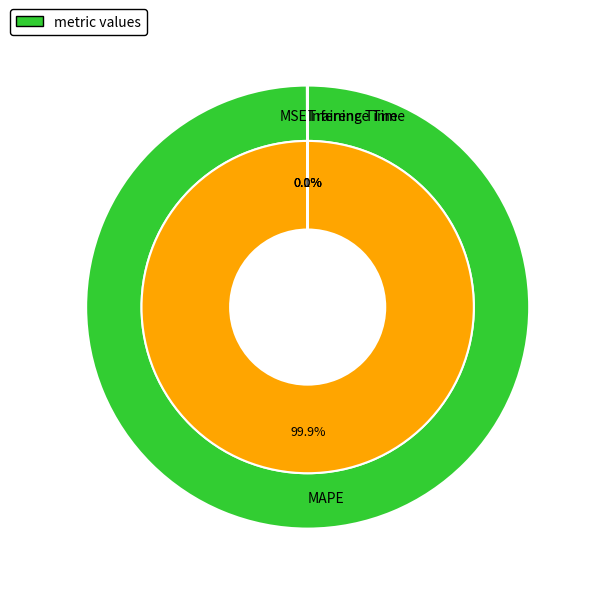

To the nearest percent, what is the difference between the largest and smallest slice percentages?

100%